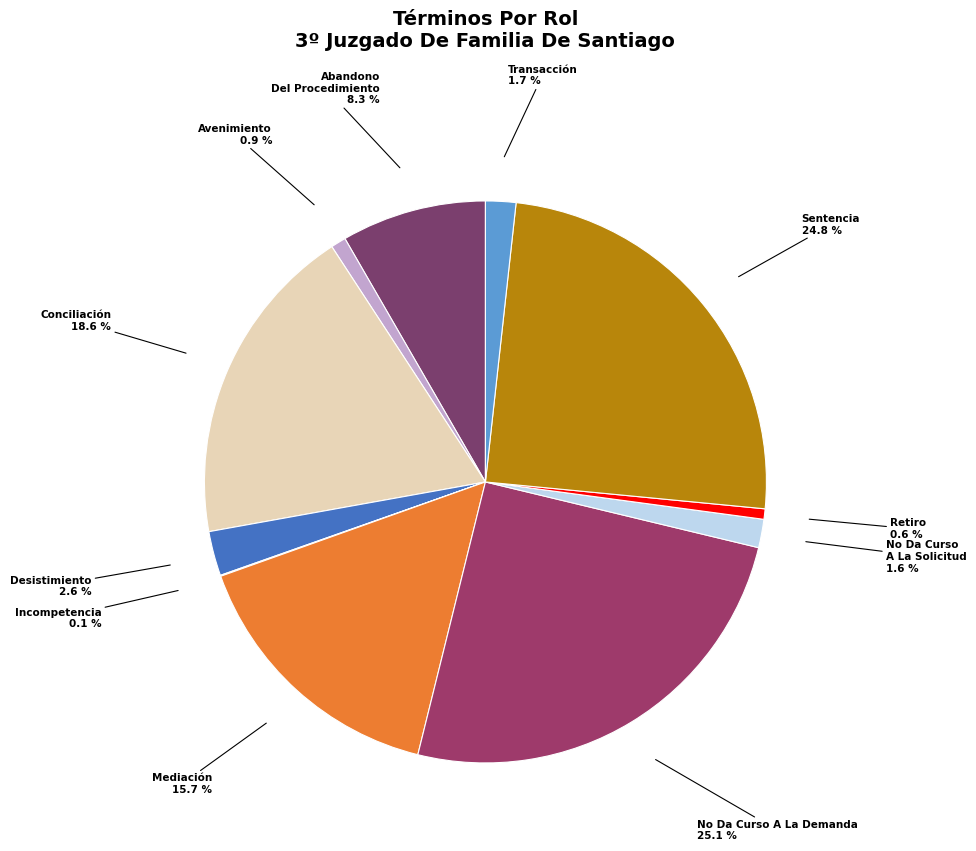

To the nearest percent, what is the difference between the largest and smallest slice percentages?

25%